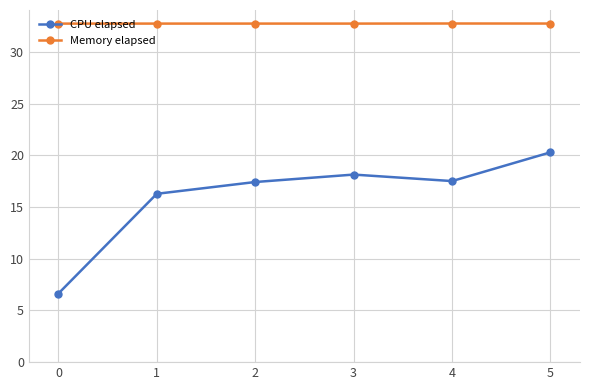

Is it true that Memory elapsed equals 14.1 at 2?

False